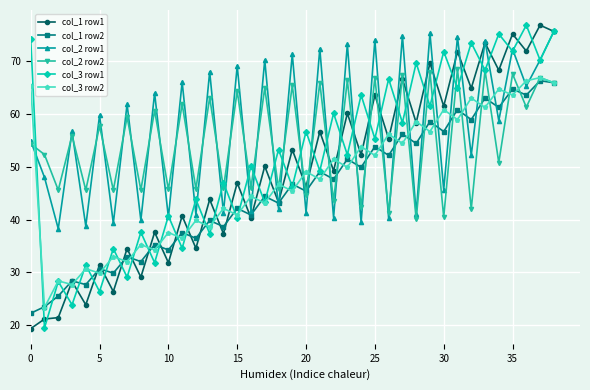

At how many categories does at least one series exceed 41?

39